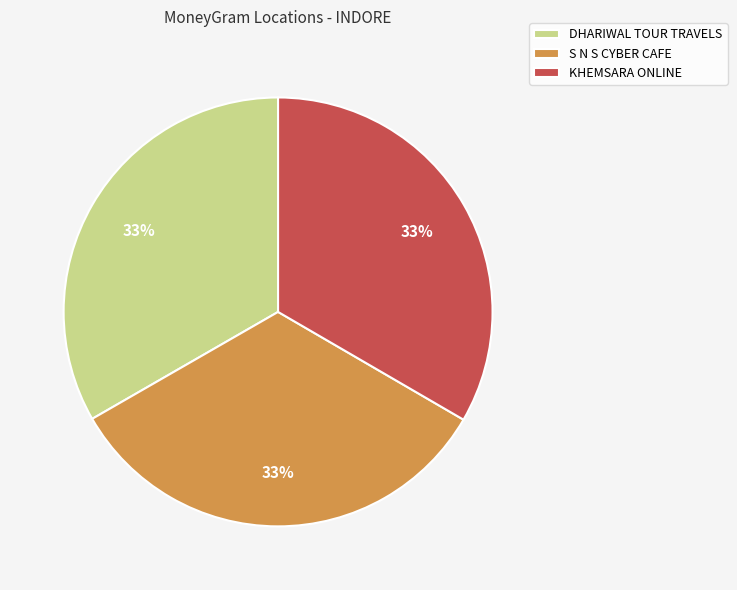

Does any single category account for the majority?

No